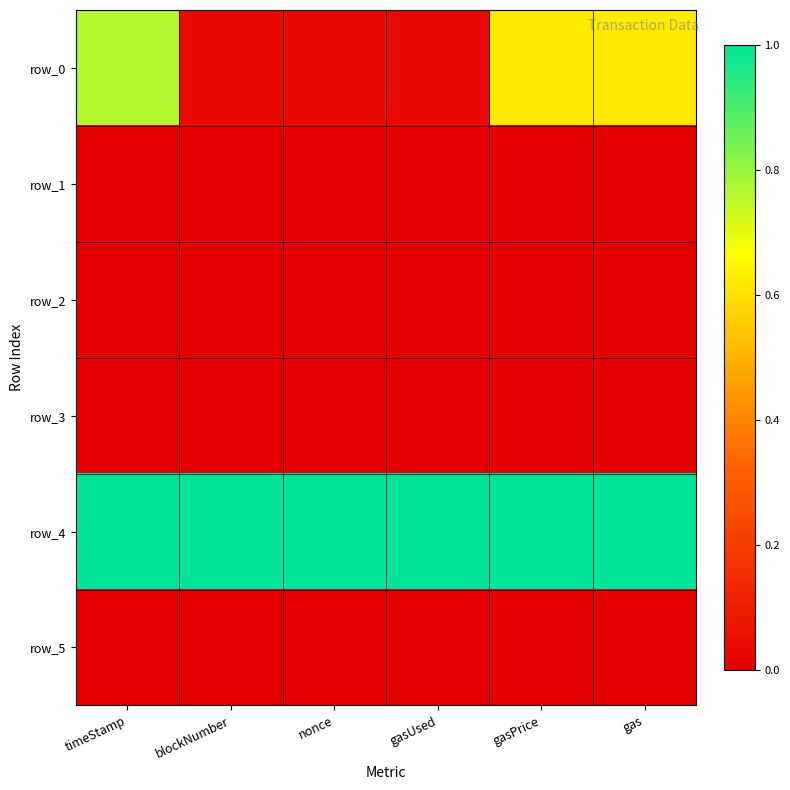

What is the total value across all series at blockNumber?

1.0